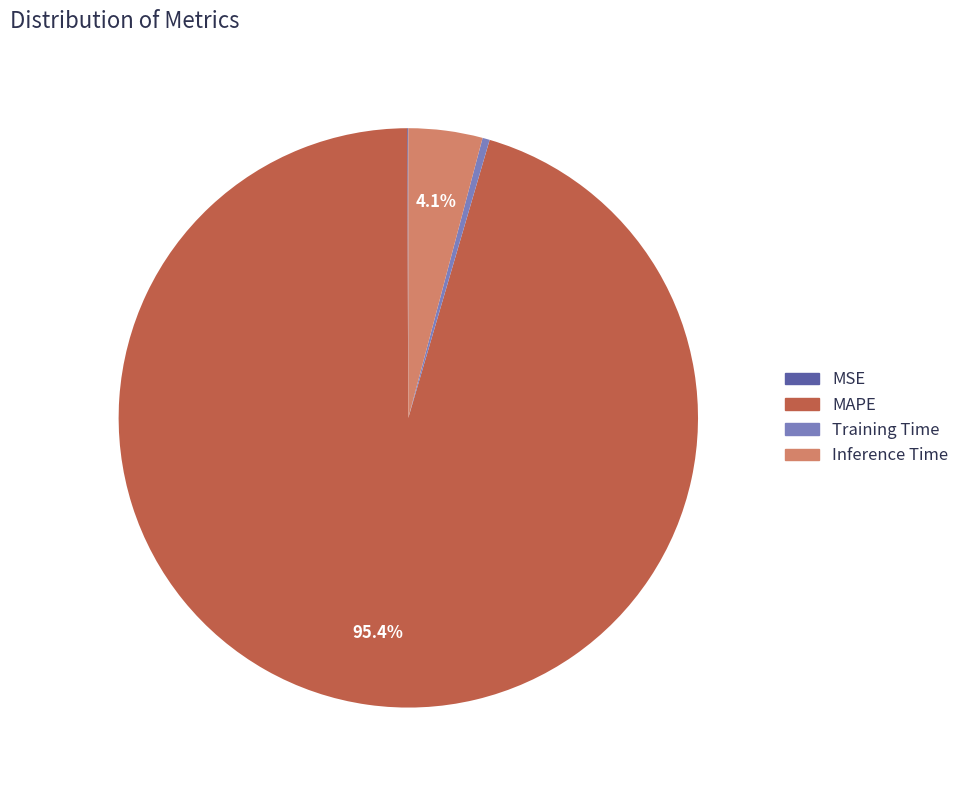

Which has a higher value, MAPE or Inference Time?

MAPE